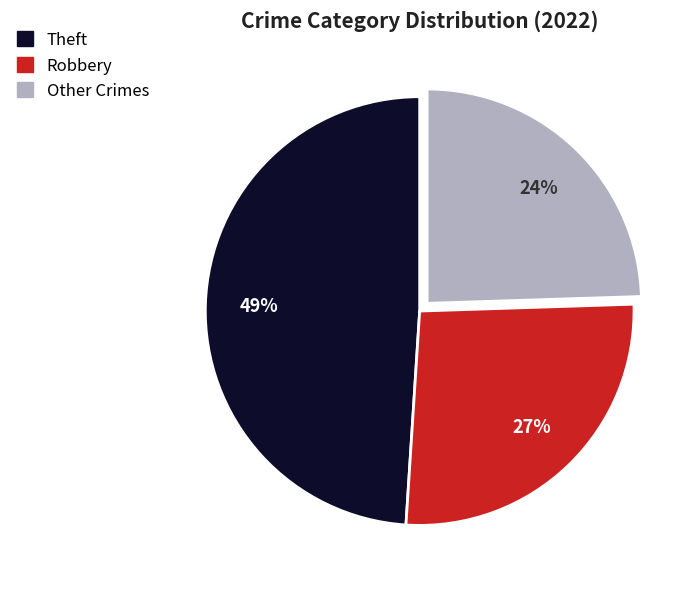

To the nearest percent, what is the average slice percentage?

33%